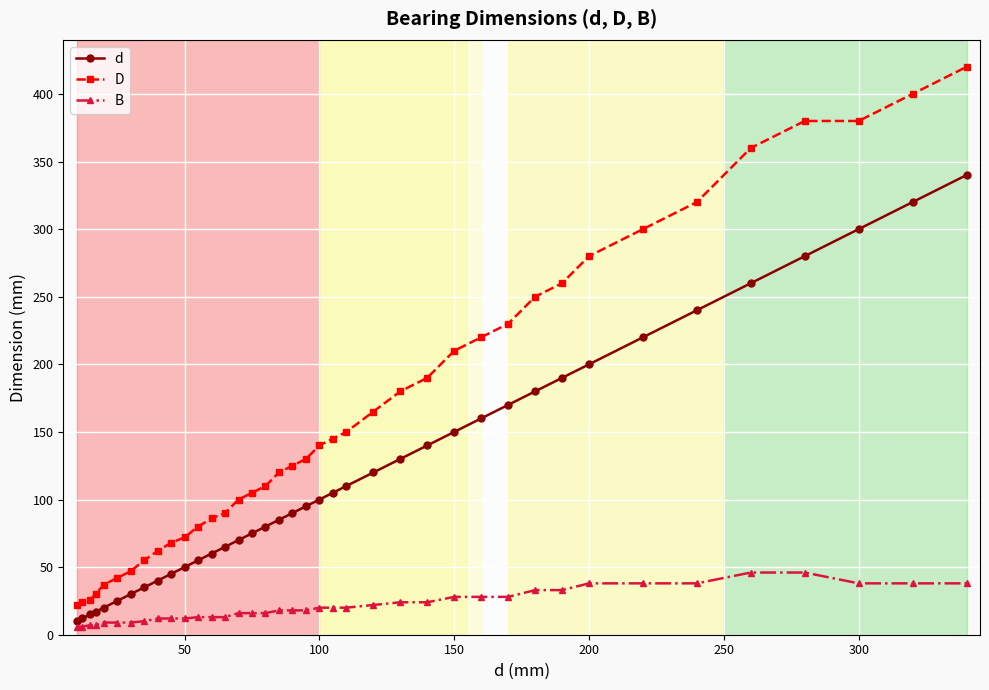

How many data points in d are less than 95?

19